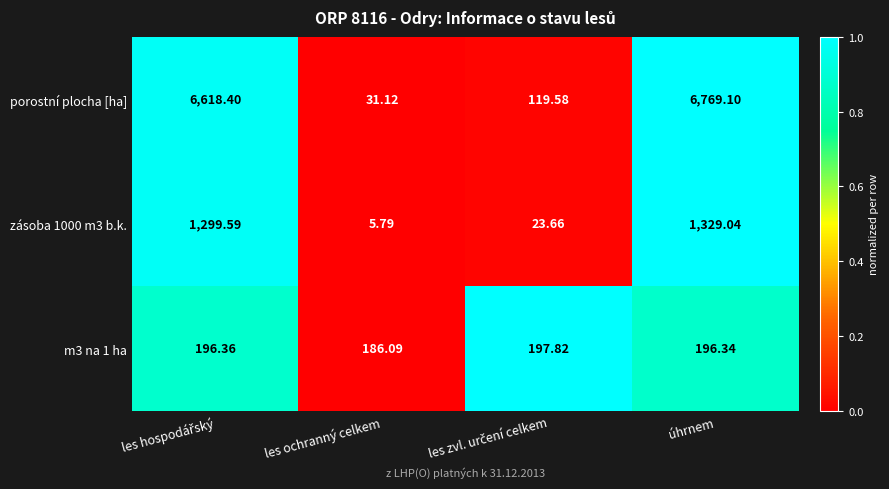

At which category is the sum across all series the highest?

úhrnem